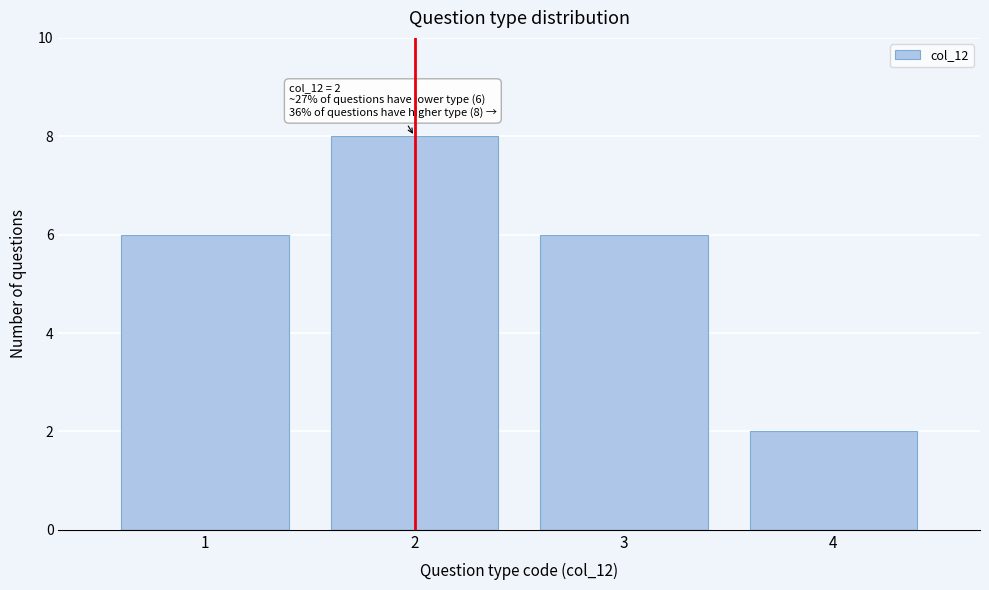

Reading left to right, transcribe all the data shown in this chart.

6	8	6	2